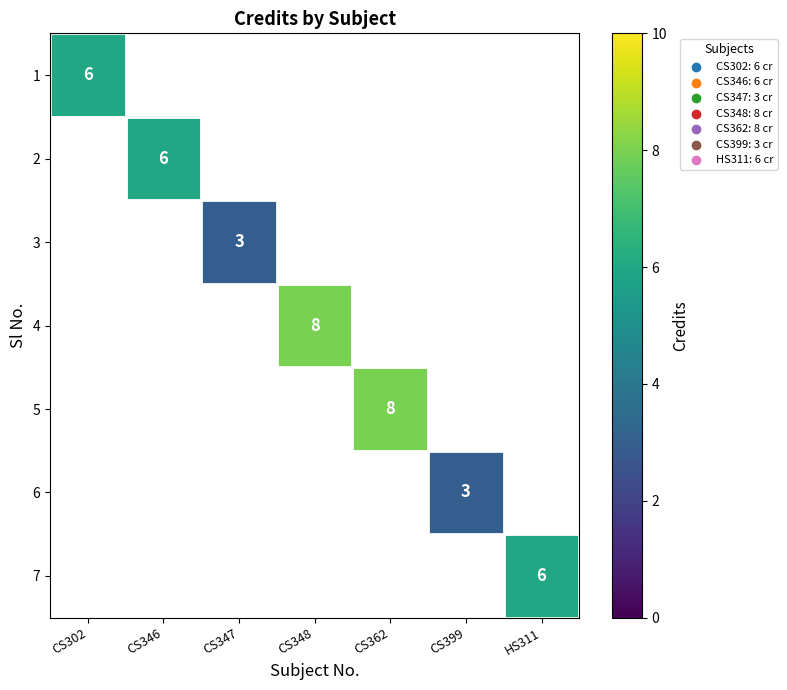

How many data points does each series have?

7